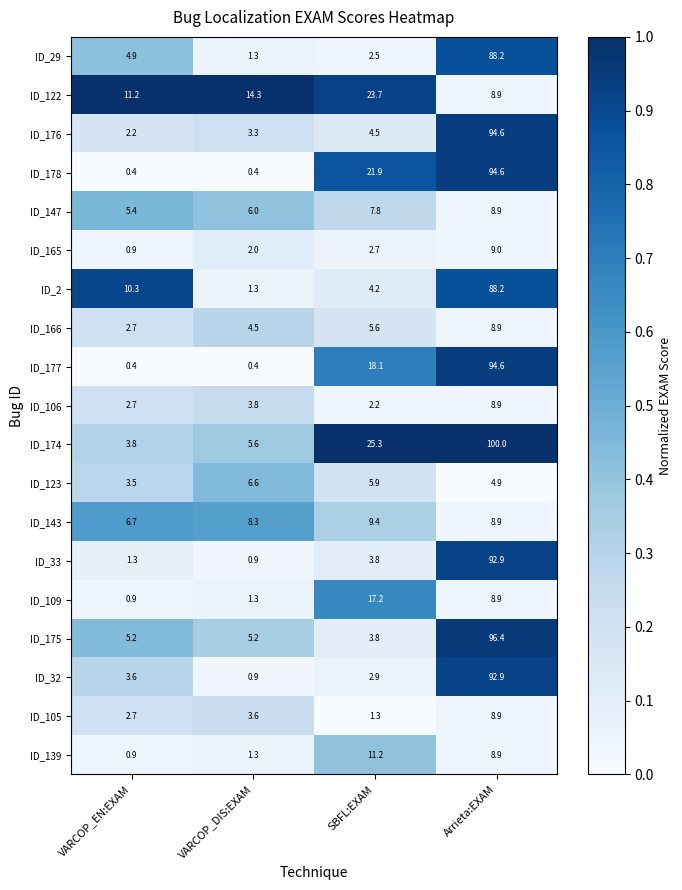

True or false: ID_33 has a value of 1.6 at VARCOP_DIS:EXAM.

False